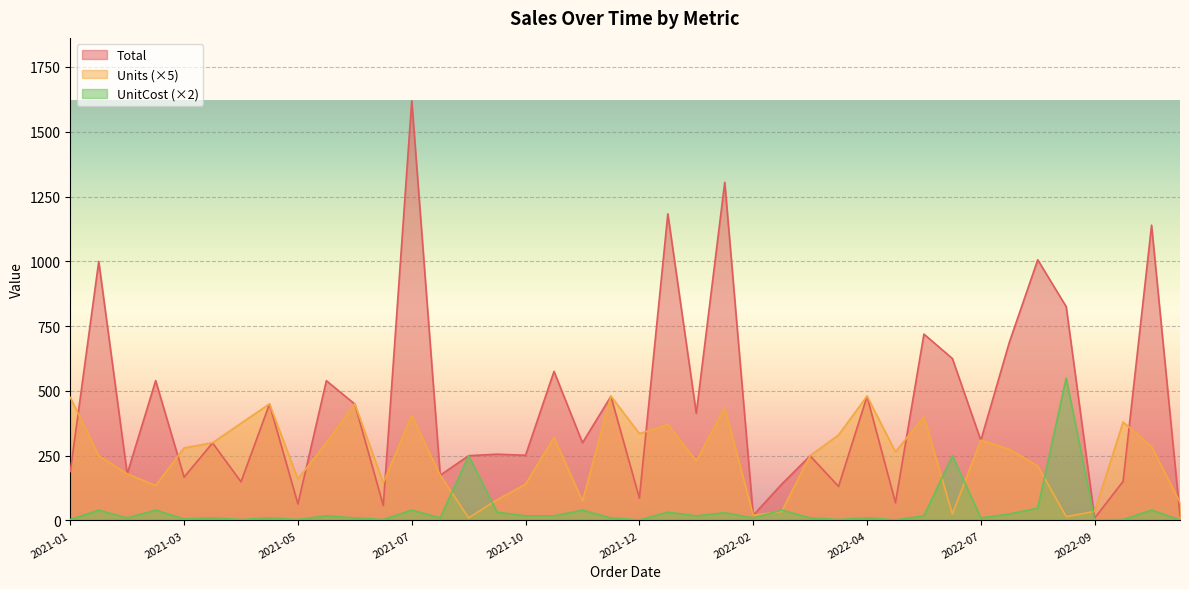

How many lines are shown in the chart?

3